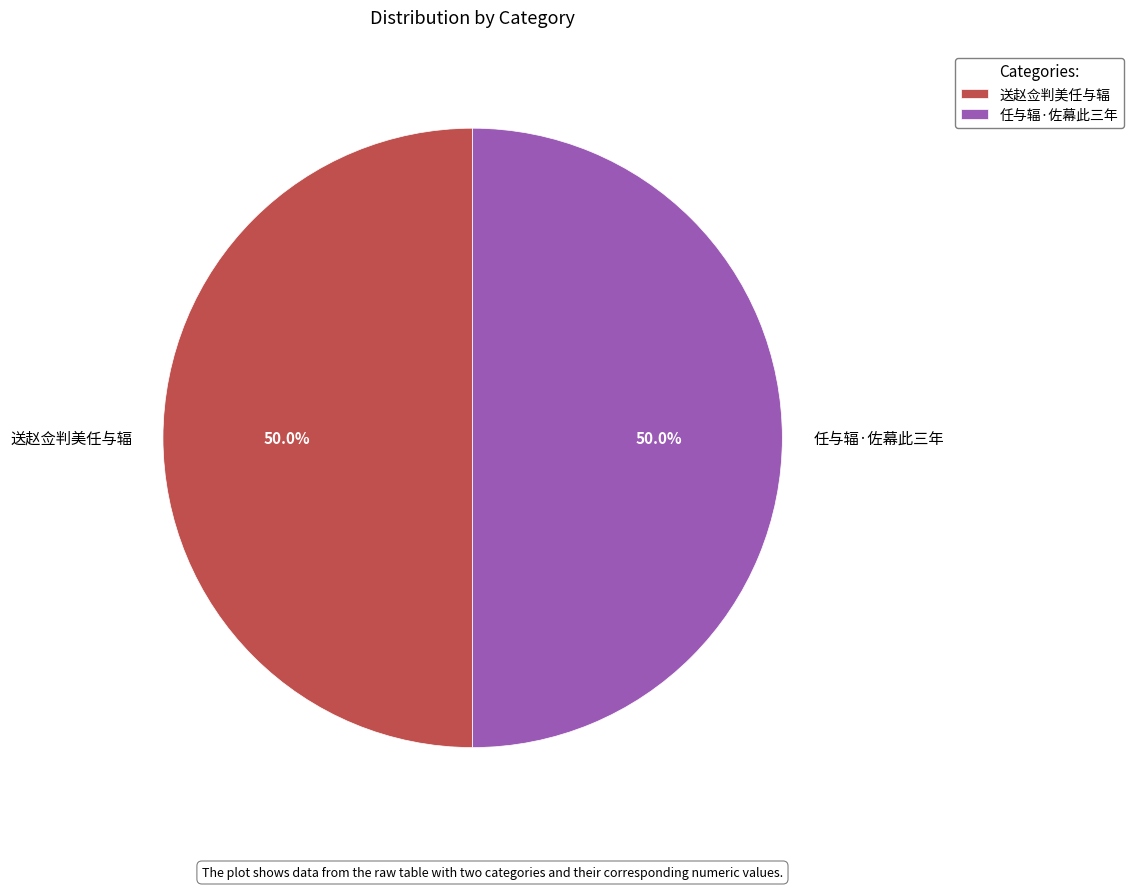

Combined, what portion of the pie is 送赵佥判美任与辐 and 任与辐·佐幕此三年?

100.0%